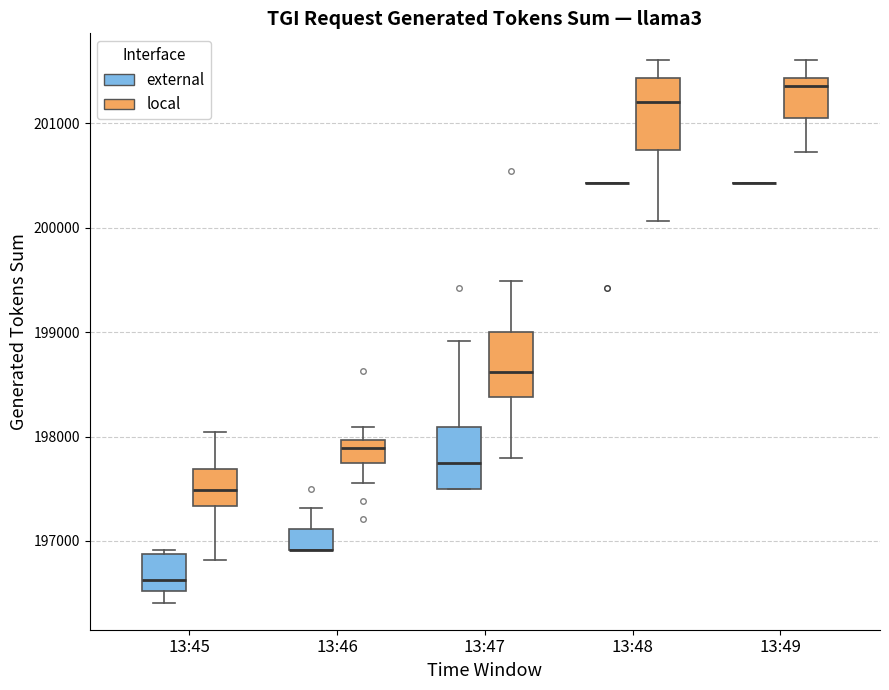

Where does the median line of the box for 13:47 (external) sit on the y-axis? The values are not printed on the chart, so give them approximately, as read against the axis.

197700